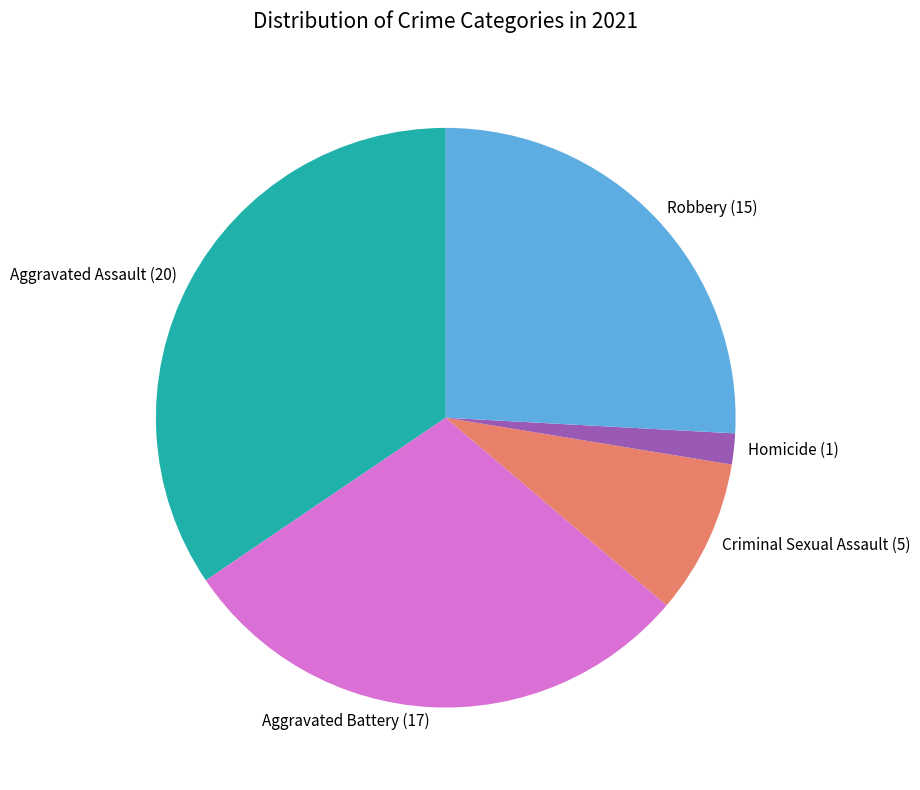

Combined, do Robbery and Criminal Sexual Assault account for over 50%?

No